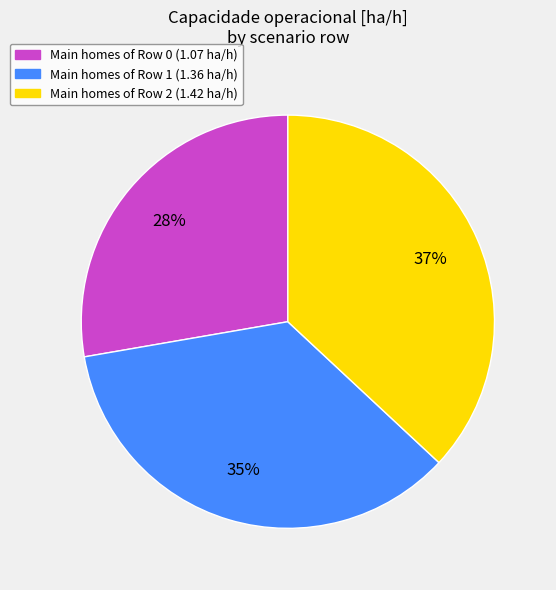

To the nearest percent, what is the average slice percentage?

33%